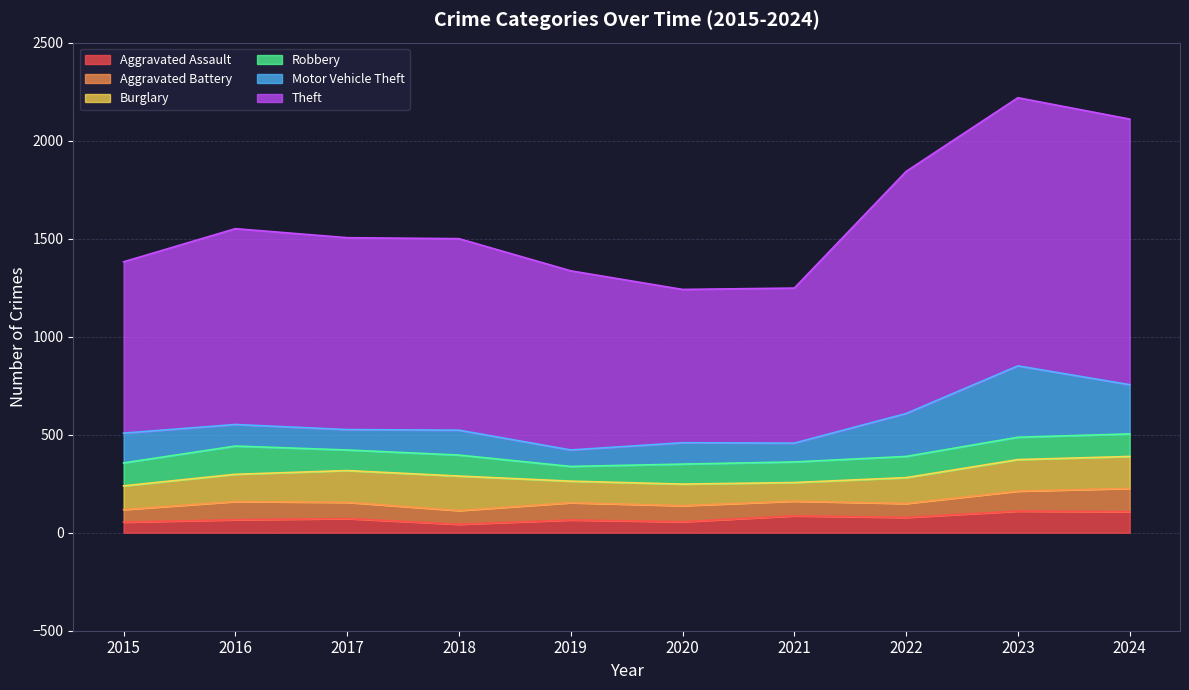

At which label does Burglary first exceed 139?

2017